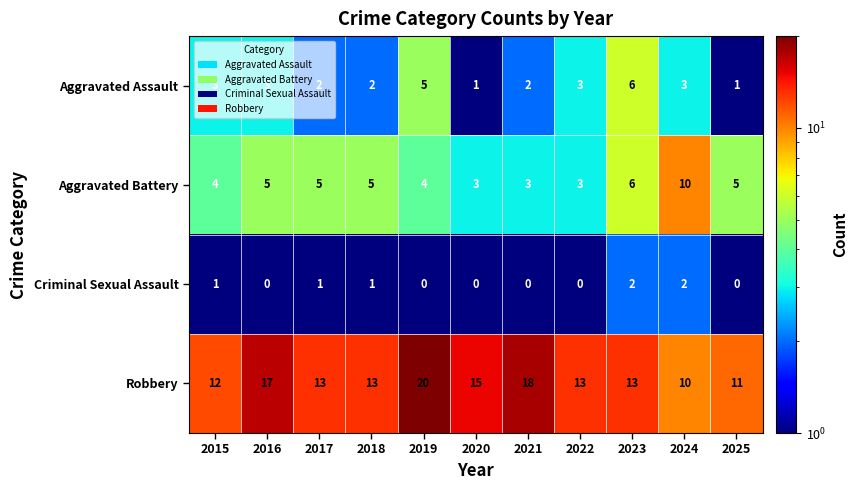

Which series has the largest range (max minus min)?

Robbery